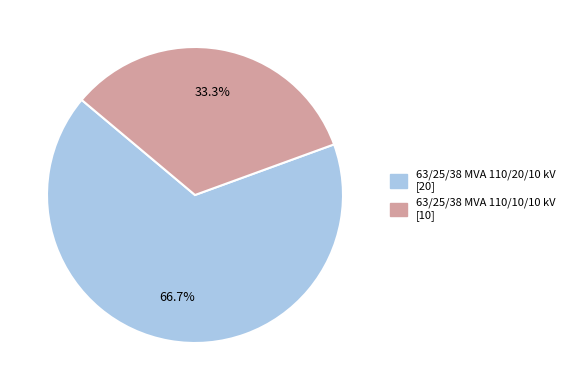

To the nearest percent, what is the combined percentage of 63/25/38 MVA 110/20/10 kV and 63/25/38 MVA 110/10/10 kV?

100%